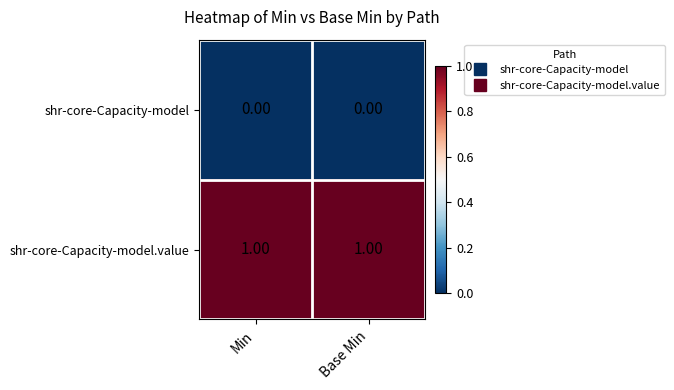

Is the value of shr-core-Capacity-model.value at Min greater than the value of shr-core-Capacity-model at Base Min?

Yes